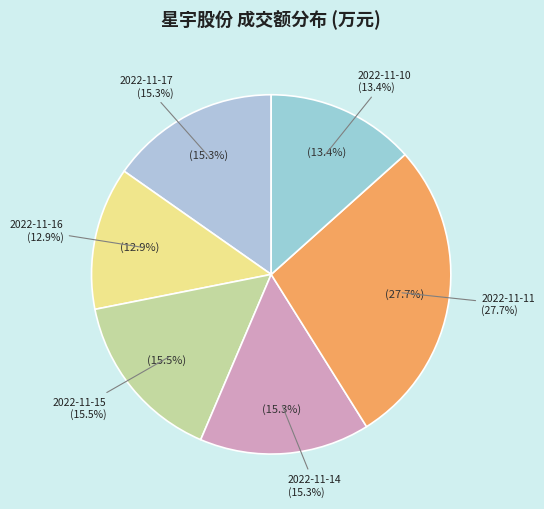

True or false: 2022-11-14 accounts for 15% of the total.

True